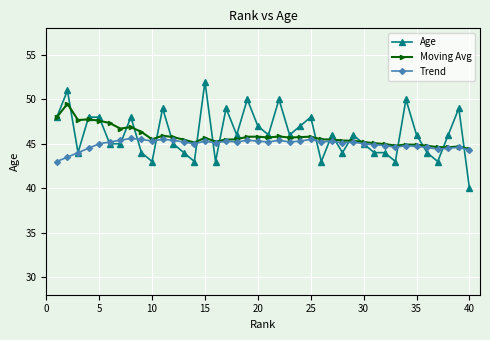

Which series has the widest spread of values?

Age